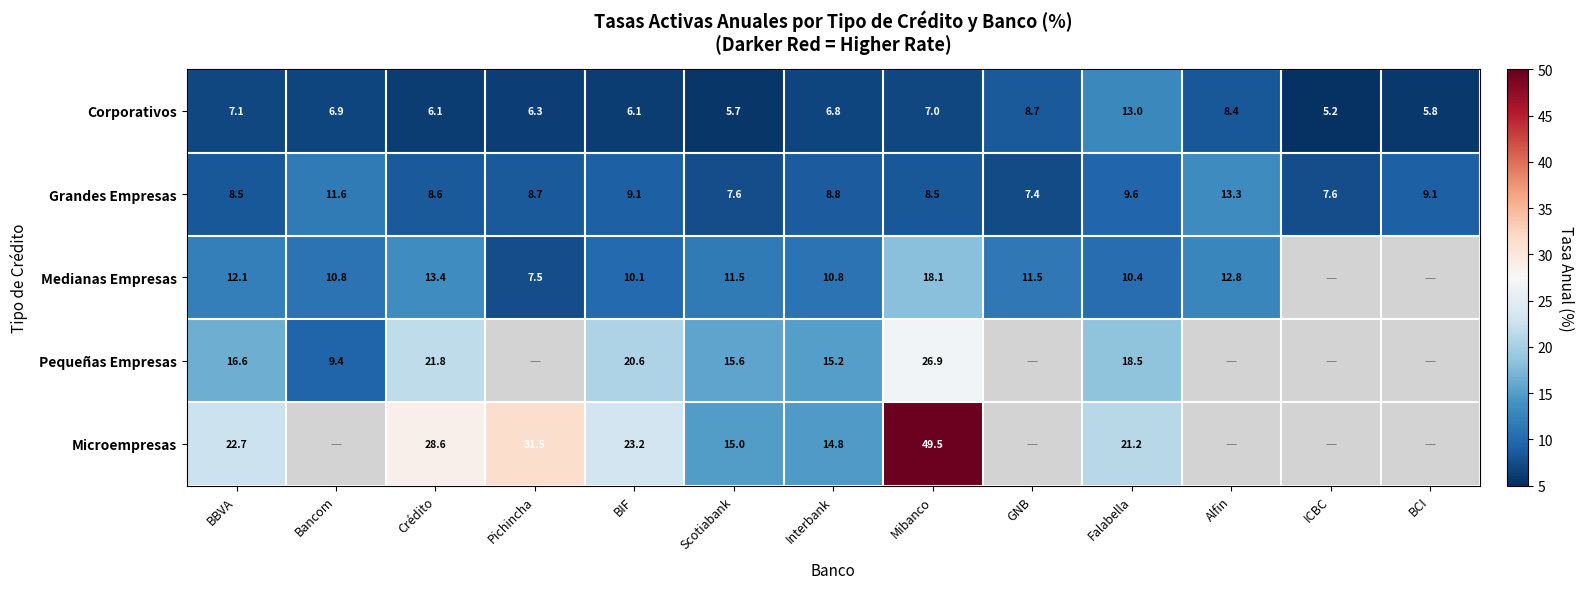

How many data points in Microempresas are above 28?

3